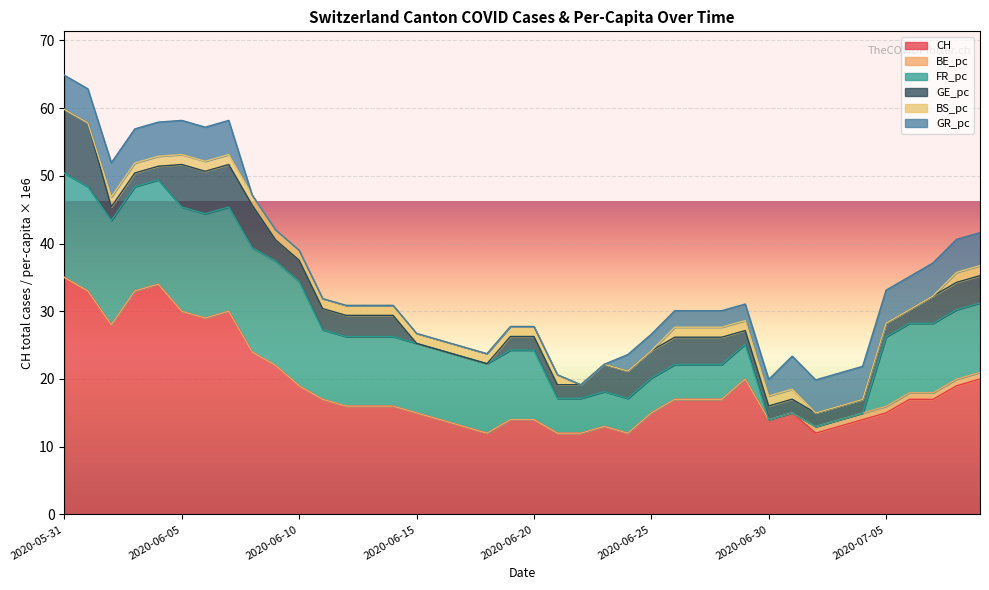

What is the label of the 9th point from the right?

2020-07-01